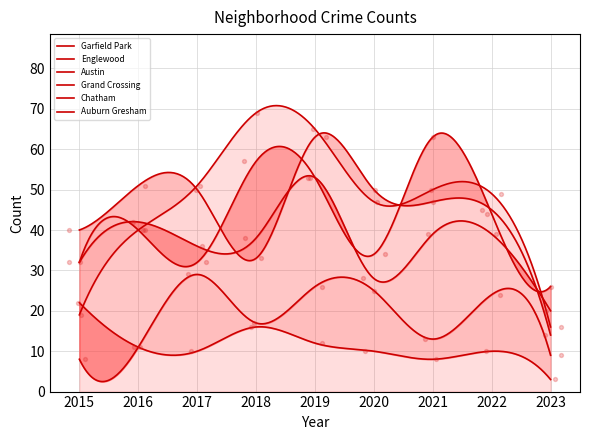

At how many categories does at least one series exceed 49?

6